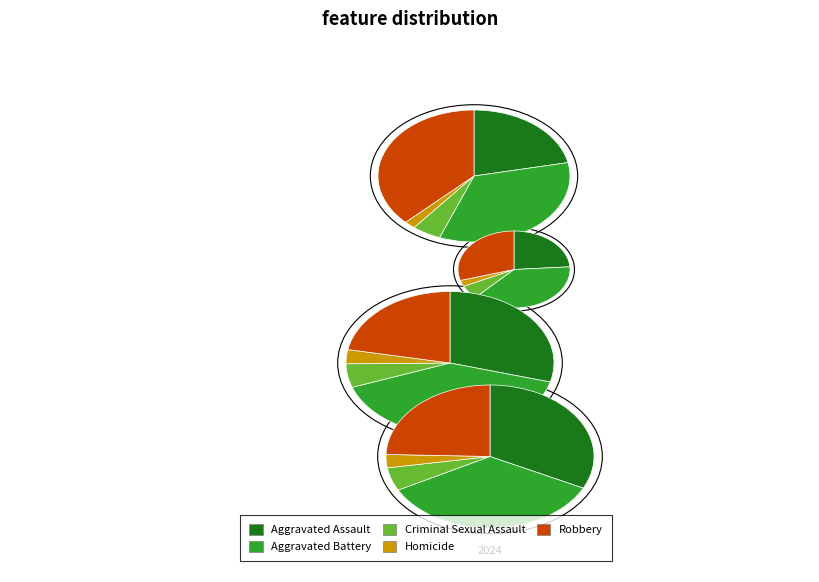

Count the number of slices in the pie.

5